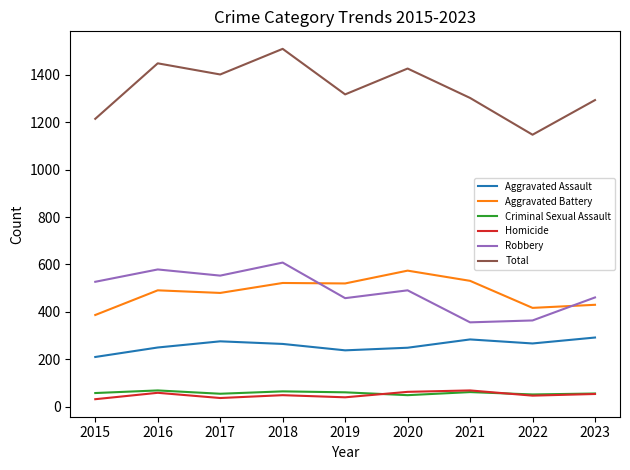

At which category is the sum across all series the highest?

2018